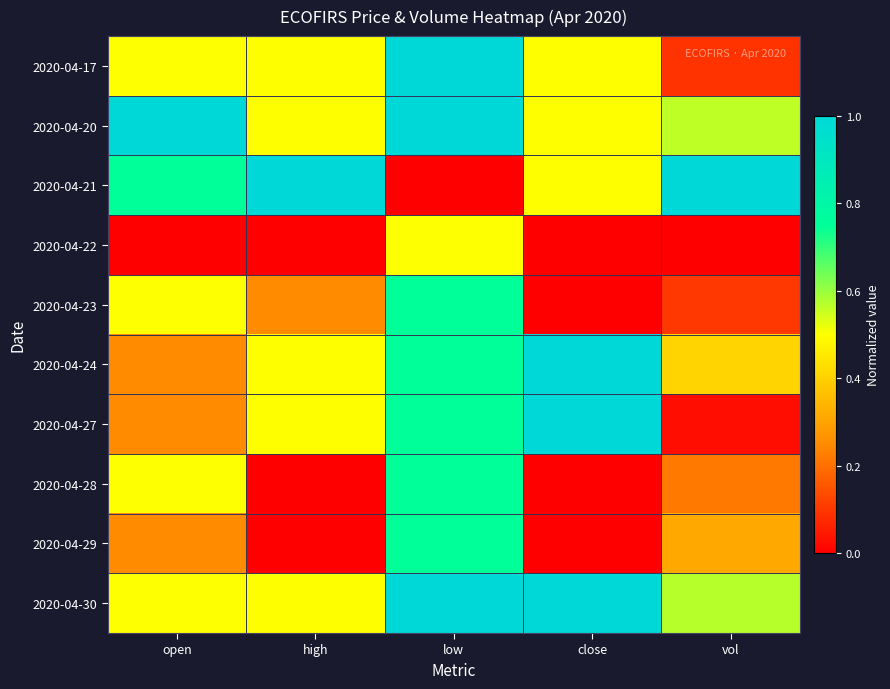

Reading left to right, extract all data points from this chart.

2020-04-17: open=0.5	high=0.5	low=1.0	close=0.5	vol=0.1
2020-04-20: open=1.0	high=0.5	low=1.0	close=0.5	vol=0.6
2020-04-21: open=0.7	high=1.0	low=0.0	close=0.5	vol=1.0
2020-04-22: open=0.0	high=0.0	low=0.5	close=0.0	vol=0.0
2020-04-23: open=0.5	high=0.2	low=0.8	close=0.0	vol=0.1
2020-04-24: open=0.3	high=0.5	low=0.8	close=1.0	vol=0.4
2020-04-27: open=0.3	high=0.5	low=0.8	close=1.0	vol=0.0
2020-04-28: open=0.5	high=0.0	low=0.8	close=0.0	vol=0.2
2020-04-29: open=0.3	high=0.0	low=0.8	close=0.0	vol=0.3
2020-04-30: open=0.5	high=0.5	low=1.0	close=1.0	vol=0.6